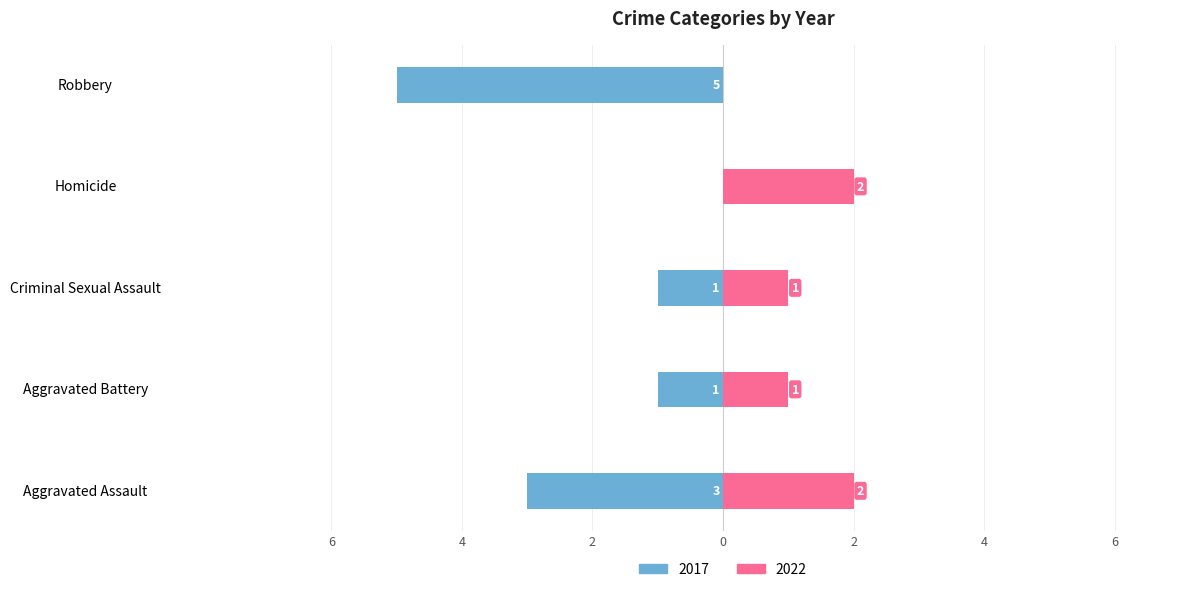

What is the value of the 2017 bar at the 1st from the left?

-3